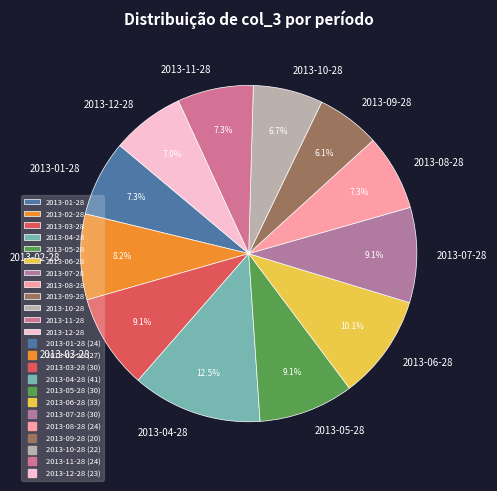

What portion of the pie excludes 2013-10-28?

93.3%